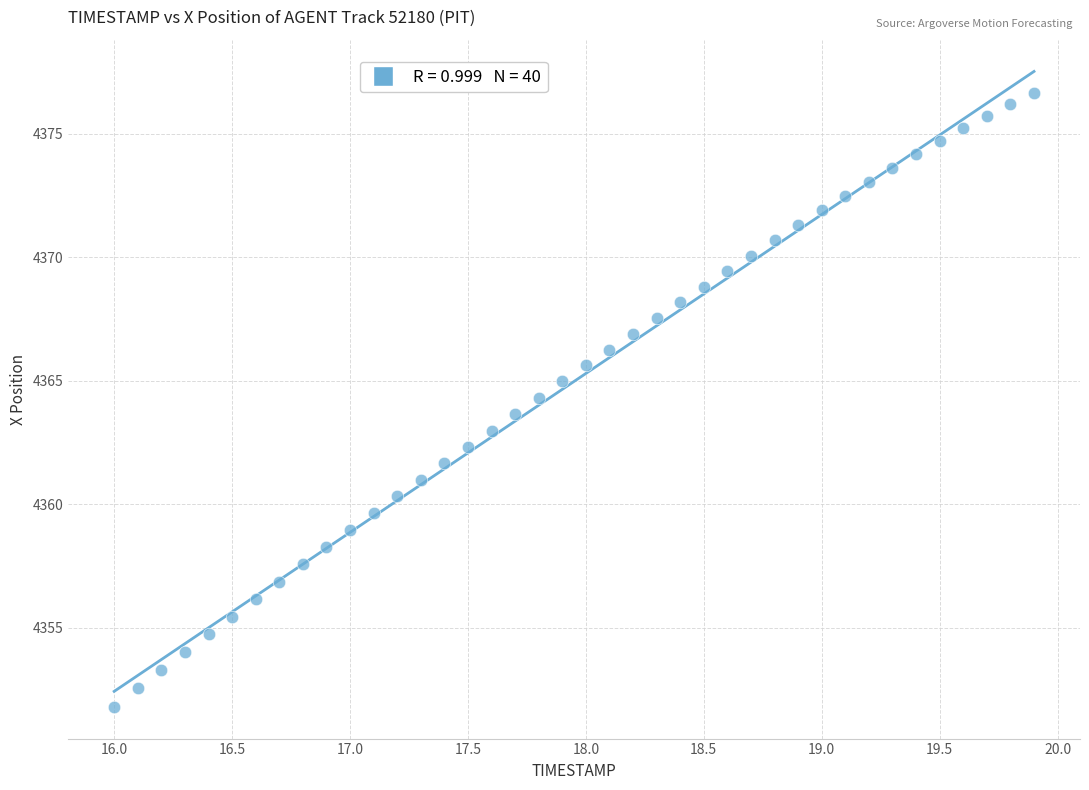

What is the range of X values (max minus min)?

3.9